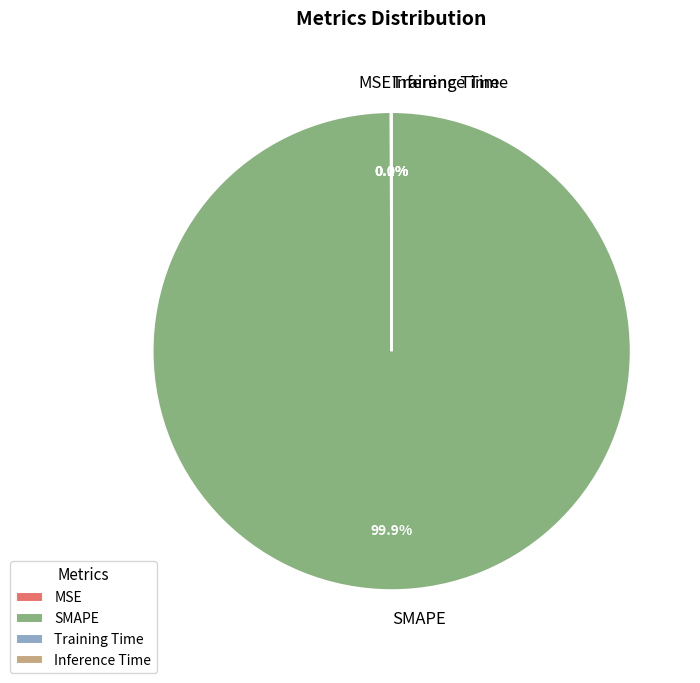

What is the largest slice in the pie chart?

SMAPE